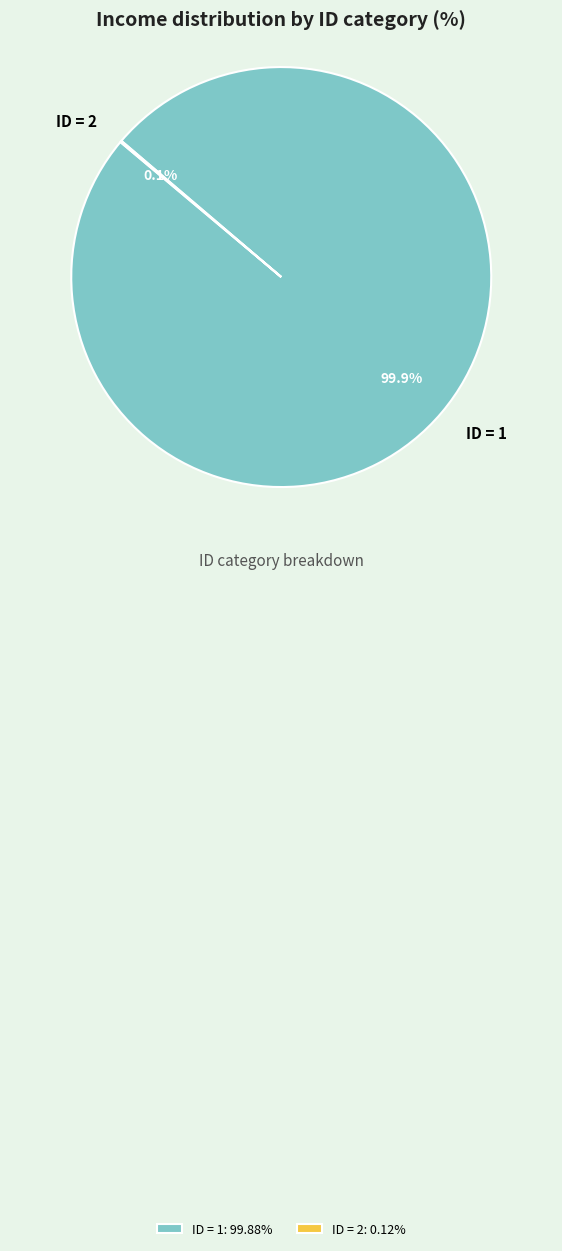

Is there any slice that represents more than half of the pie?

Yes